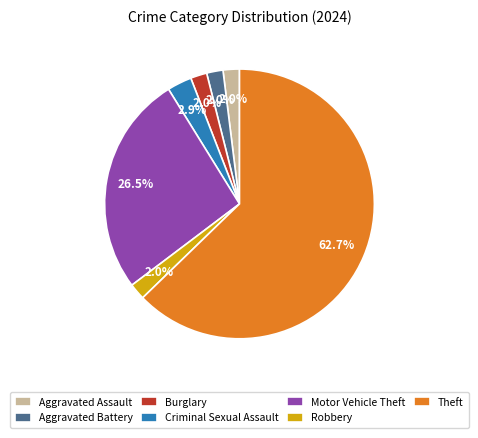

Is Aggravated Assault the majority of the pie?

No